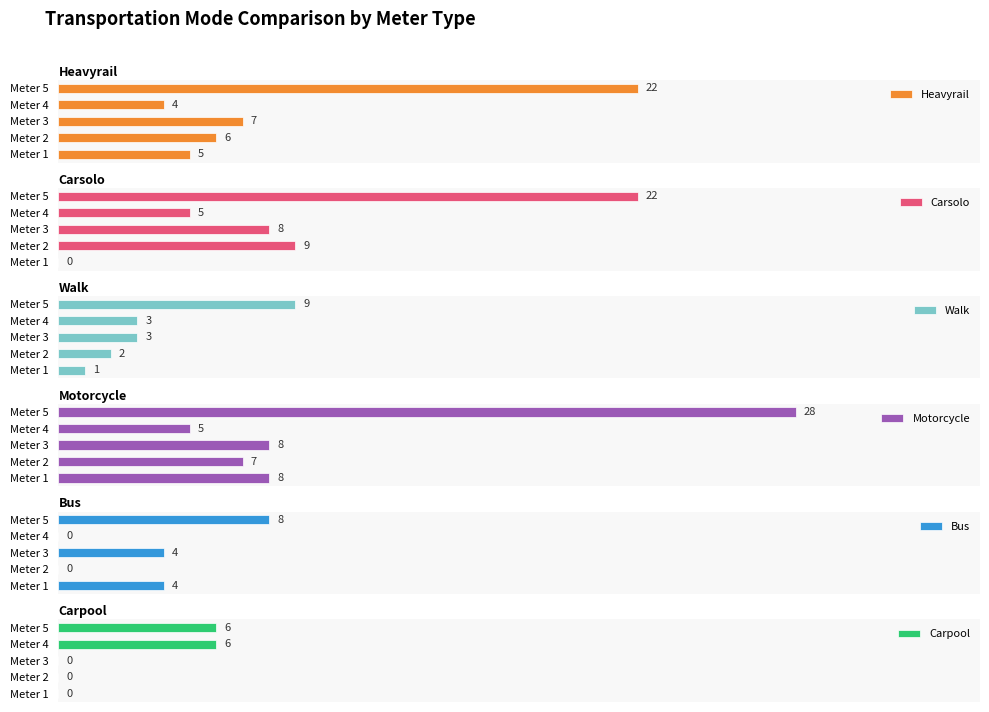

At which label does Bus reach its peak?

Meter 5